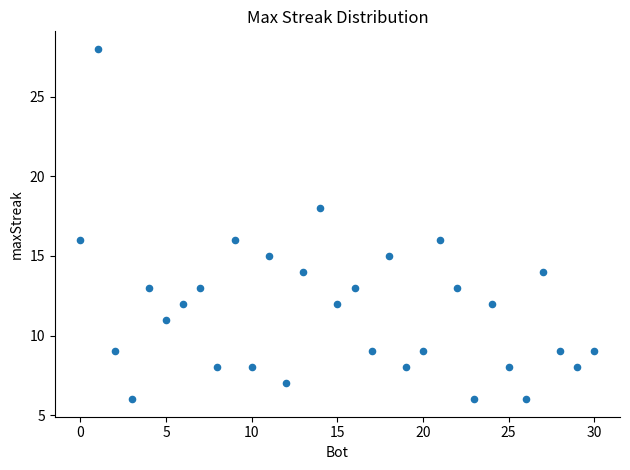

What is the range of X values (max minus min)?

30